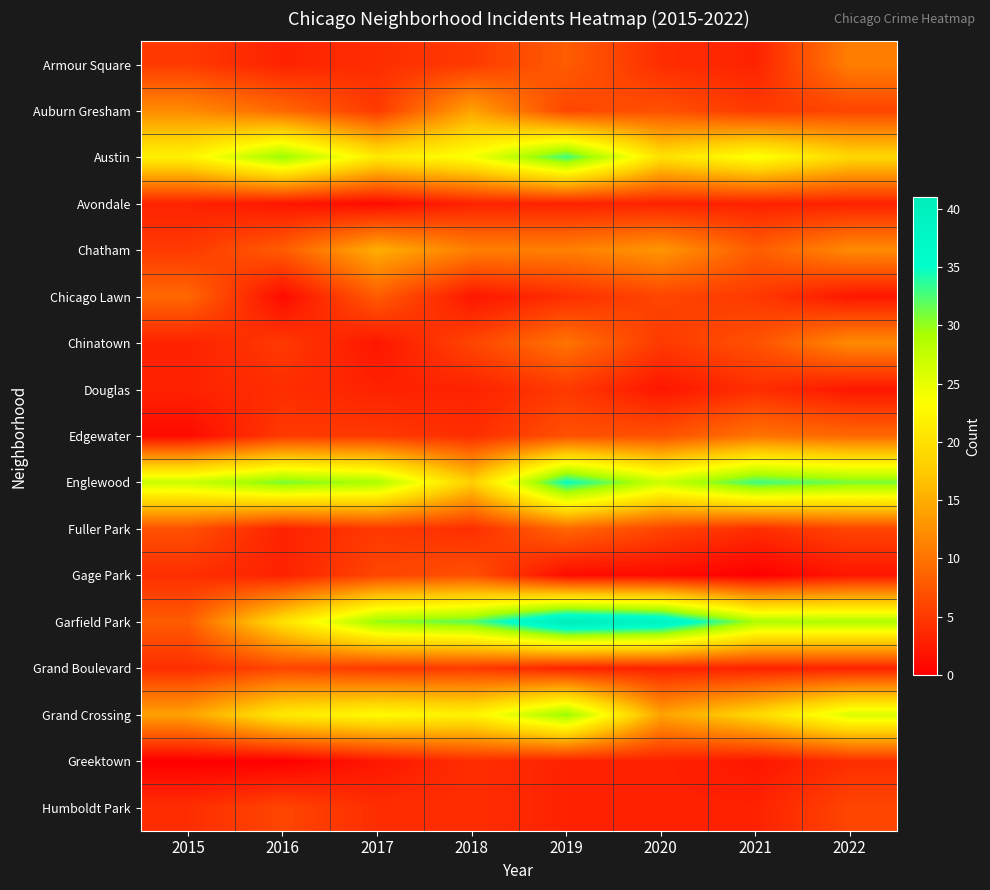

What is the total value across all series at 2019?

212